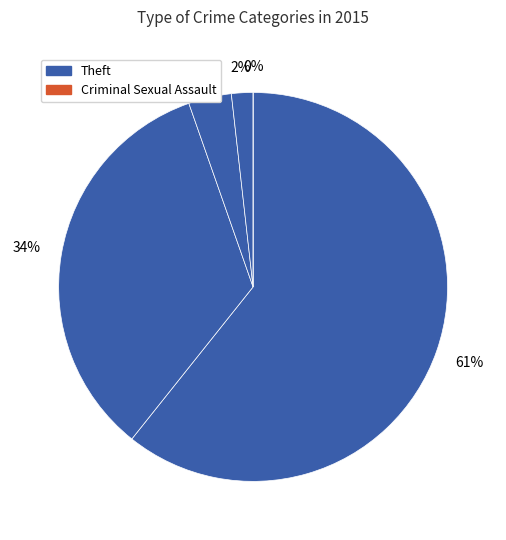

Which slice is the smallest?

Criminal Sexual Assault